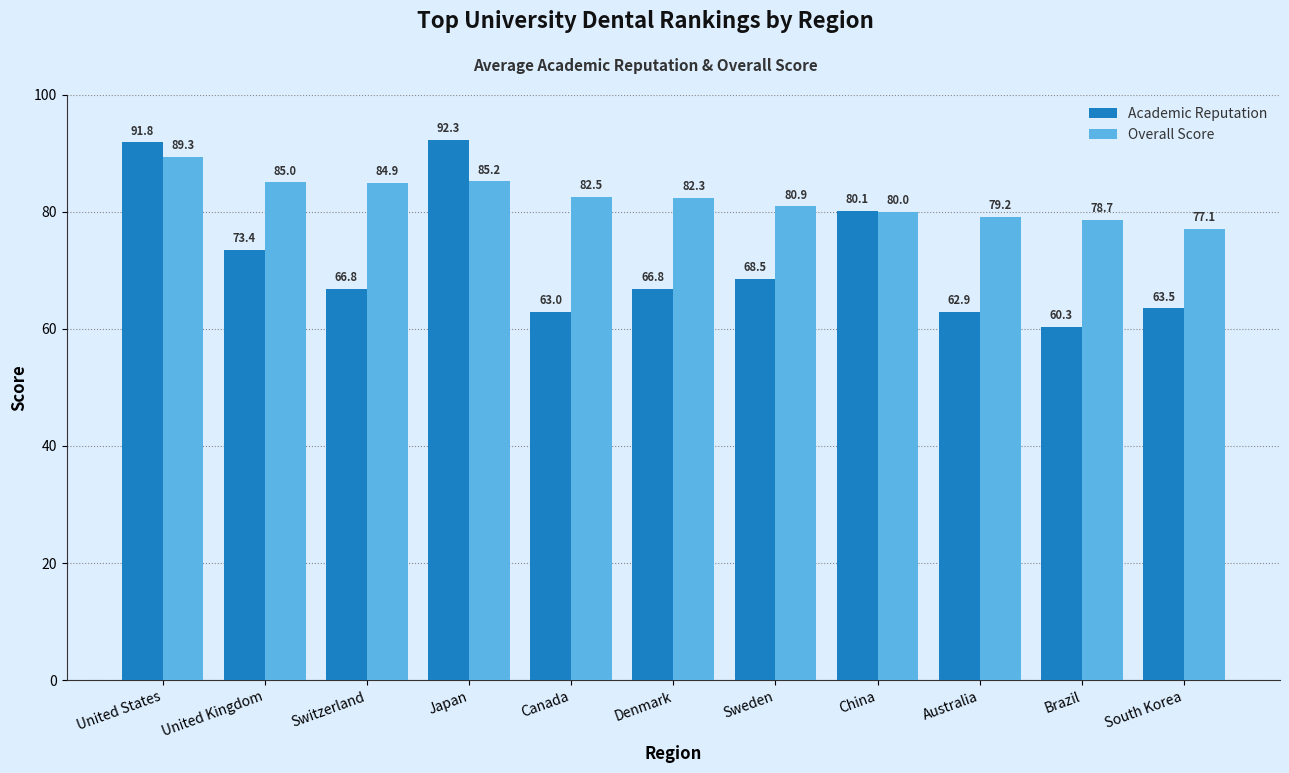

Rank the series at Switzerland from highest to lowest value.

Overall Score, Academic Reputation